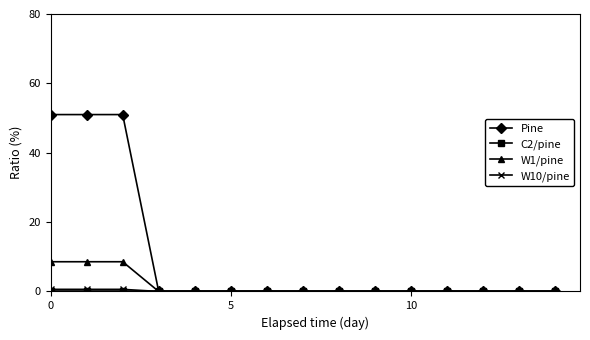

At how many categories does at least one series exceed 43?

3